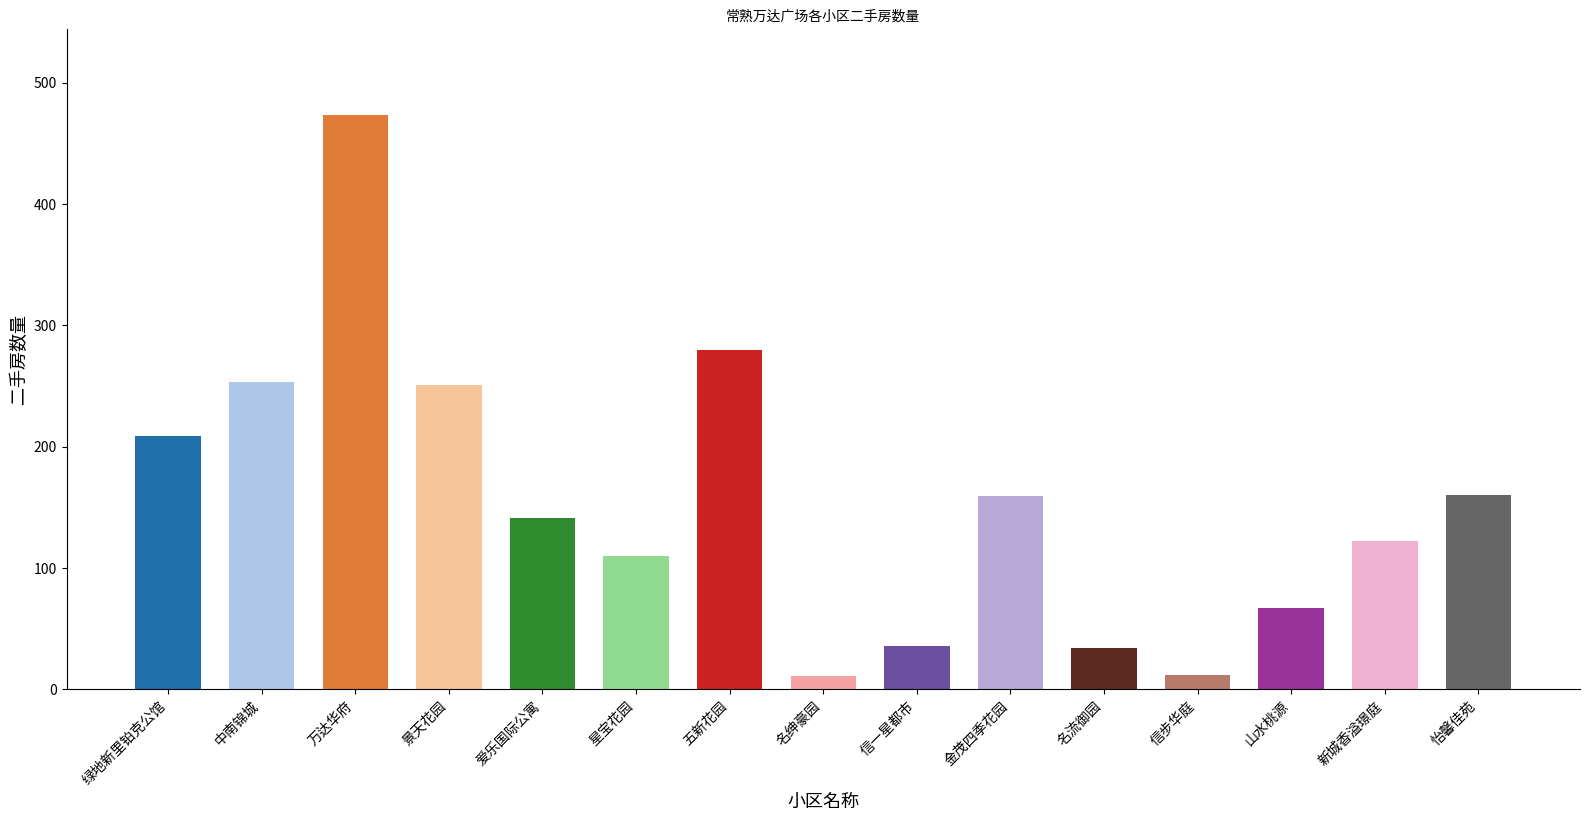

The value at 绿地新里铂克公馆 is 290. True or false?

False